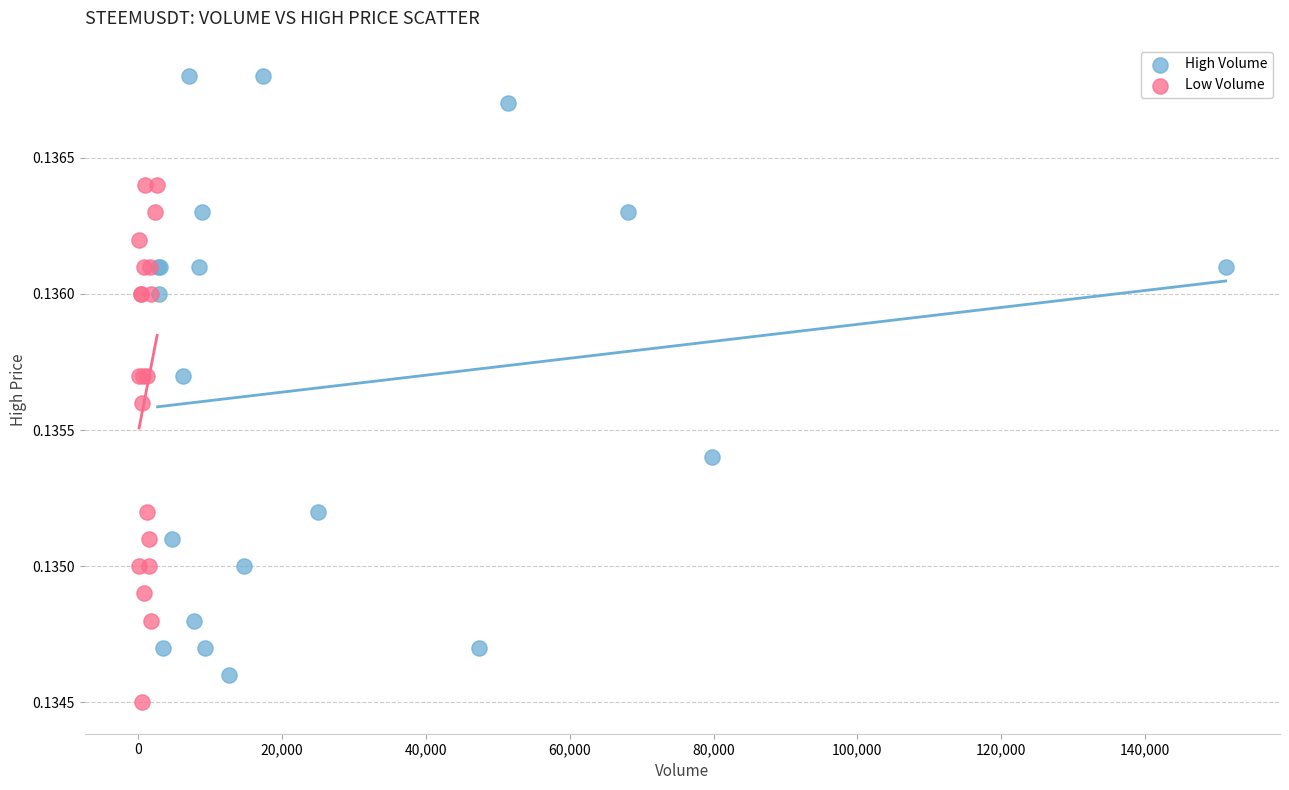

Which series has the largest Y range (max minus min)?

High Volume